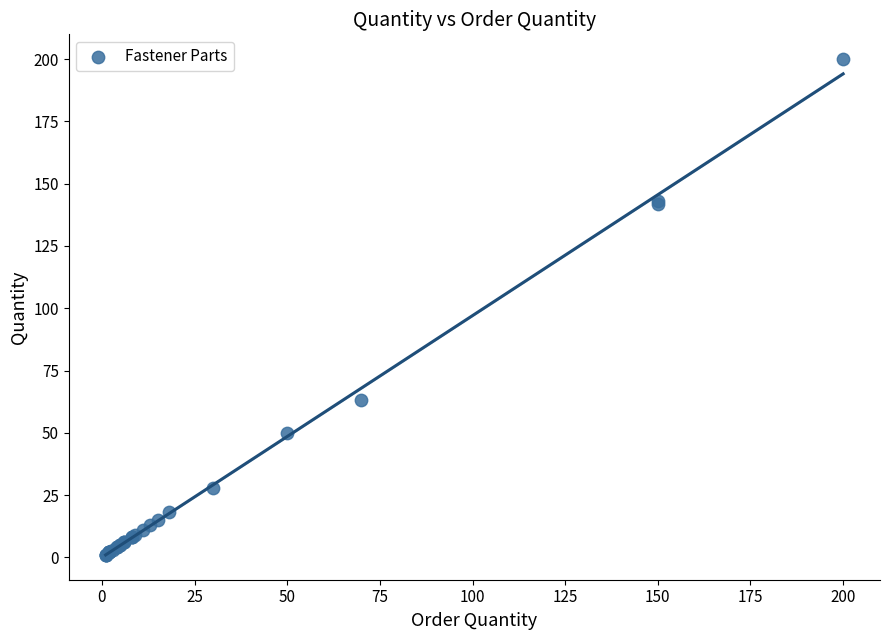

What Y value in the scatter plot is closest to 100?

63